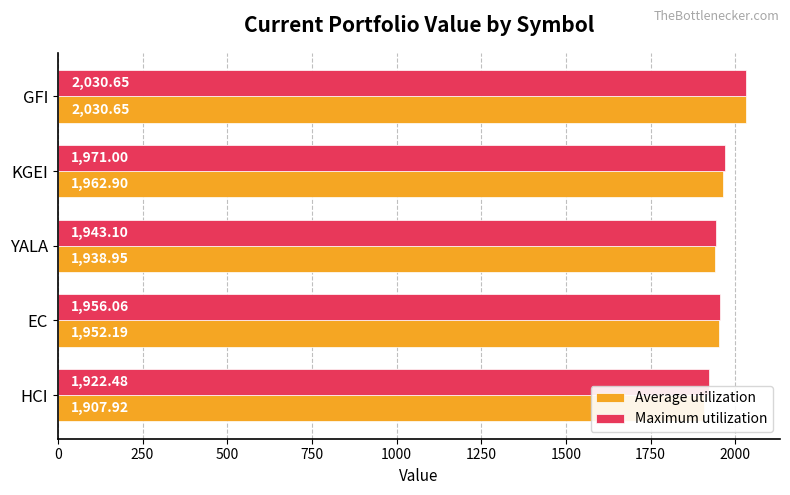

The value of Maximum utilization at HCI is 1922.5. True or false?

True